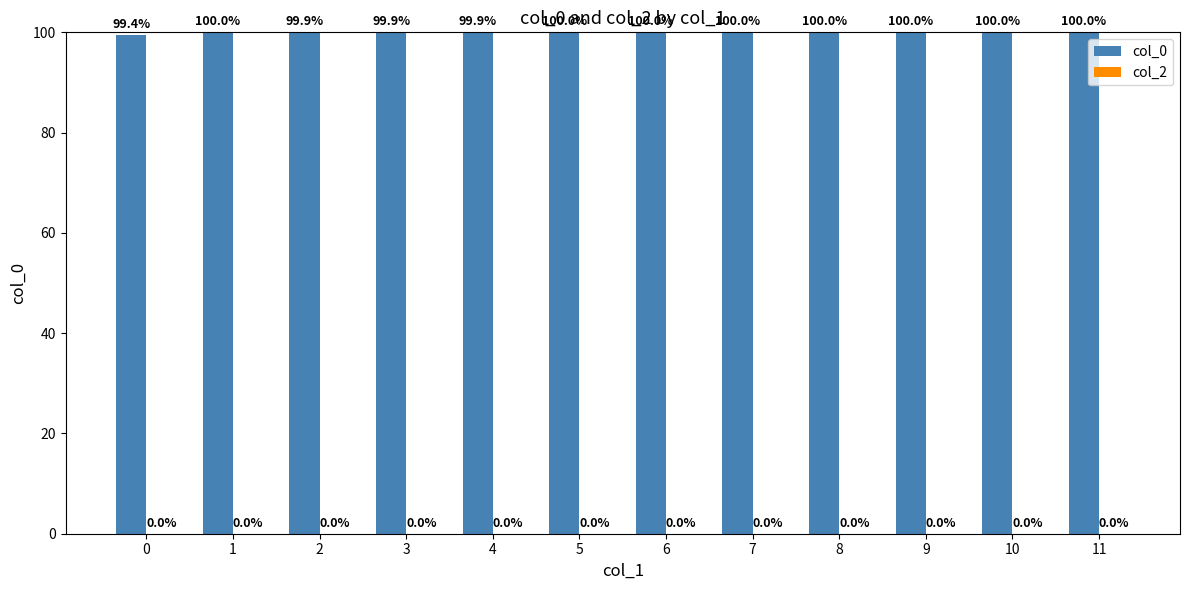

What is the approximate value at 2?

99.9